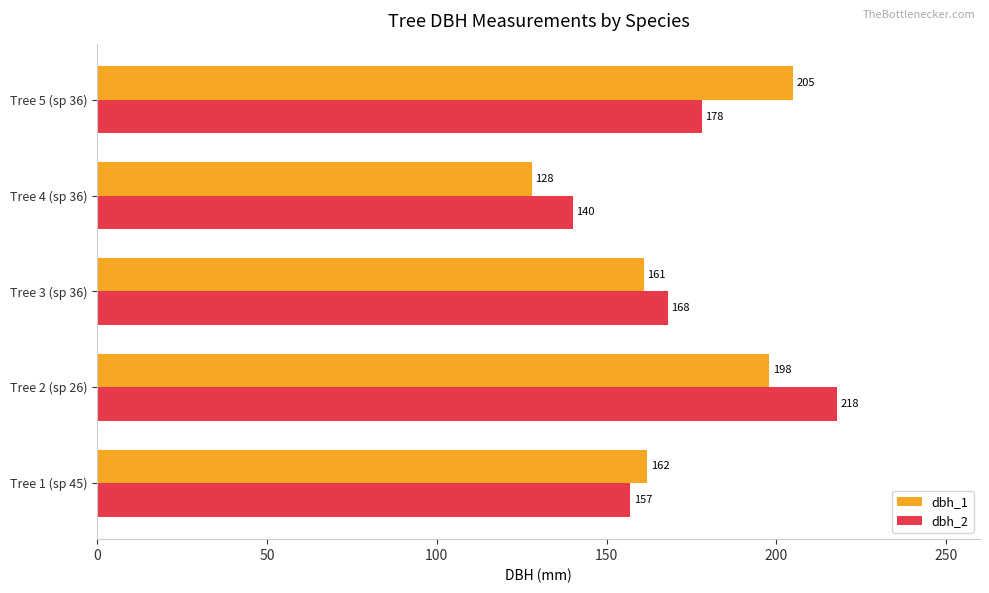

What is the spread (max minus min) of values at Tree 1 (sp 45)?

5